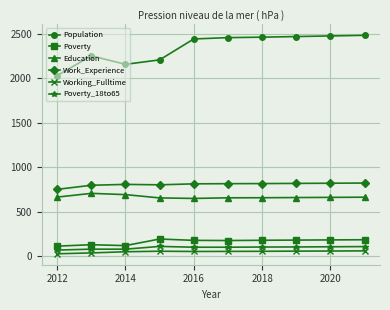

What is the difference between the second highest and second lowest values in the Population series?

319